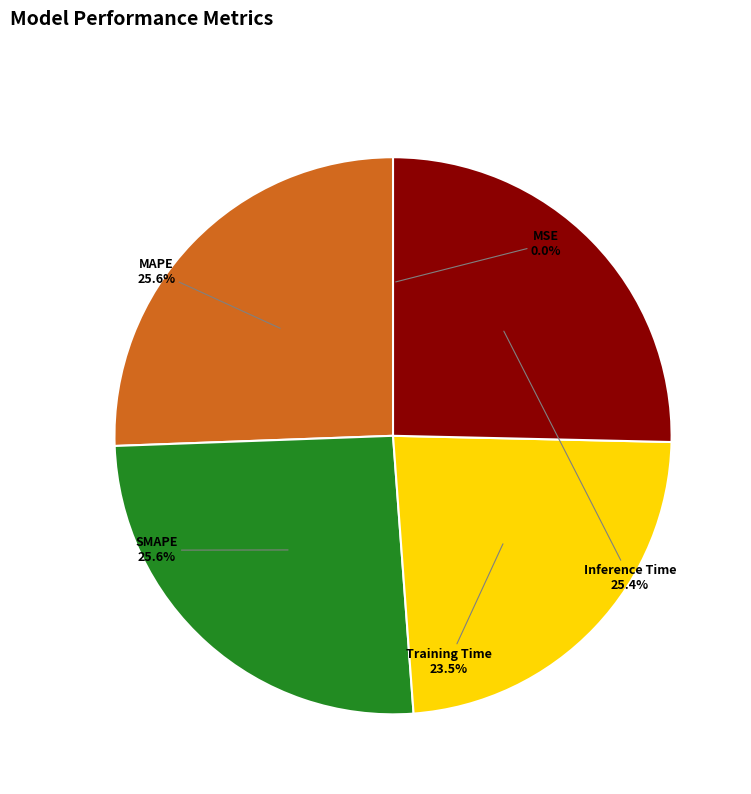

How much of the chart is everything except MAPE?

74.4%